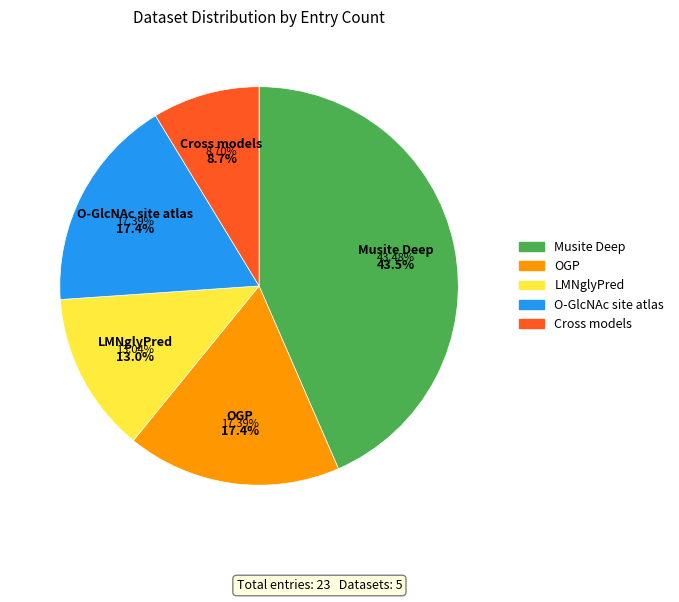

Rank the categories by value from lowest to highest.

Cross models, LMNglyPred, OGP, O-GlcNAc site atlas, Musite Deep